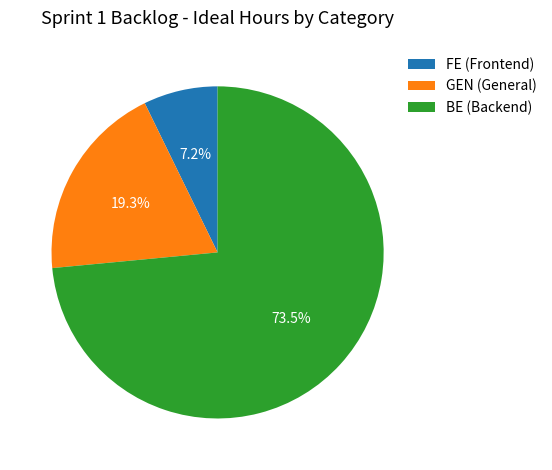

Which category has the biggest portion of the pie?

BE (Backend)